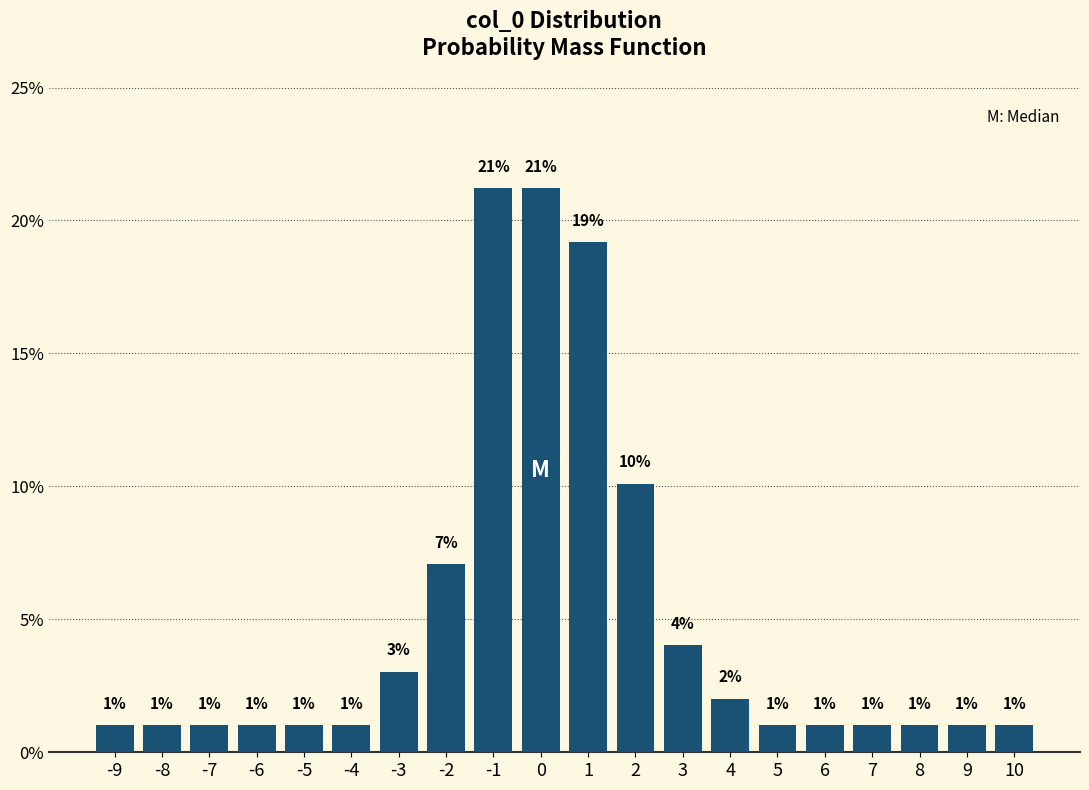

What is the value of the 7th bar from the left?

3.0